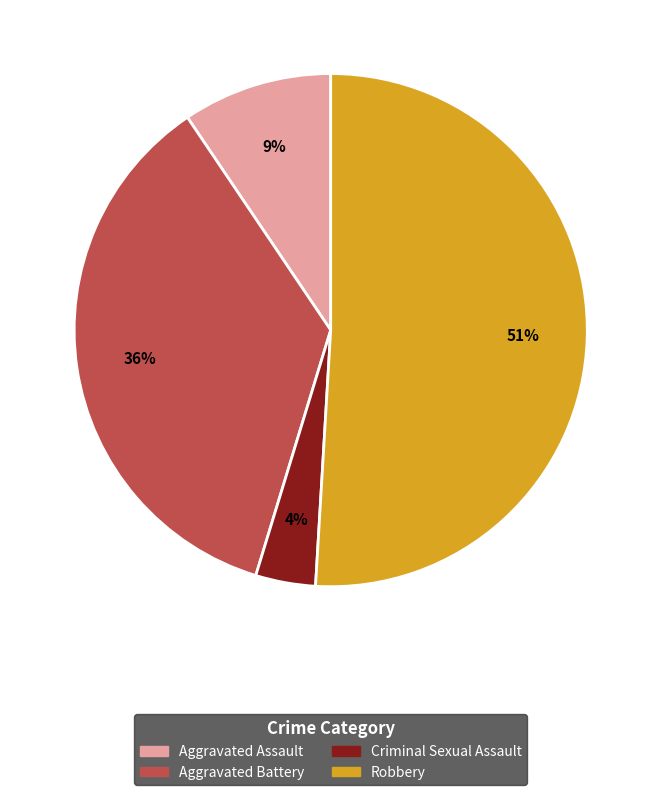

To the nearest percent, what is the difference between the largest and smallest slice percentages?

47%